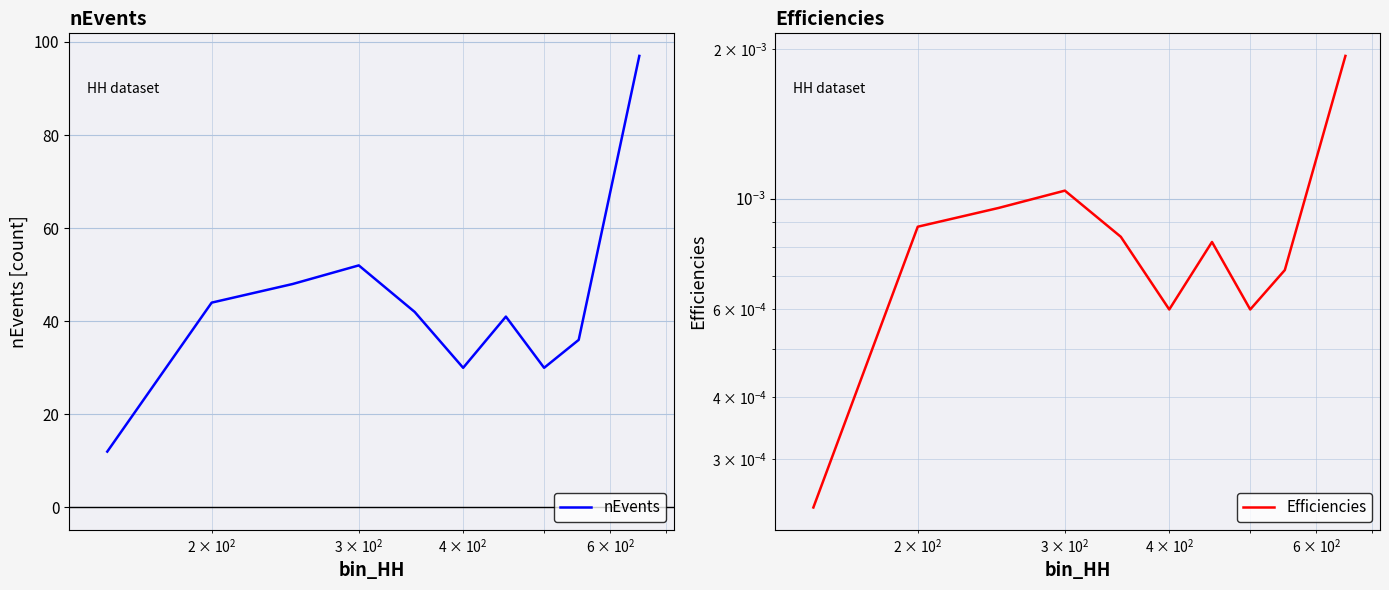

What is the value of the nEvents point at the 6th from the left?

30.0